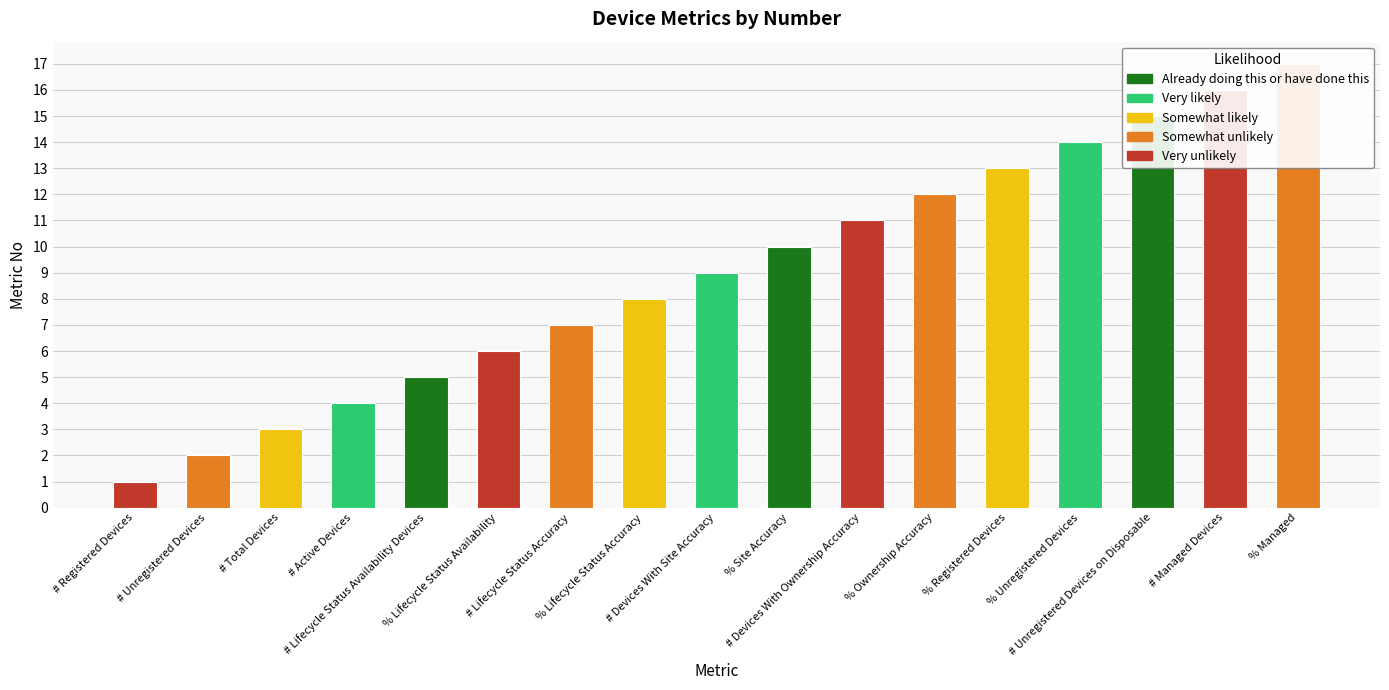

What is the label of the 17th bar from the right?

# Registered Devices